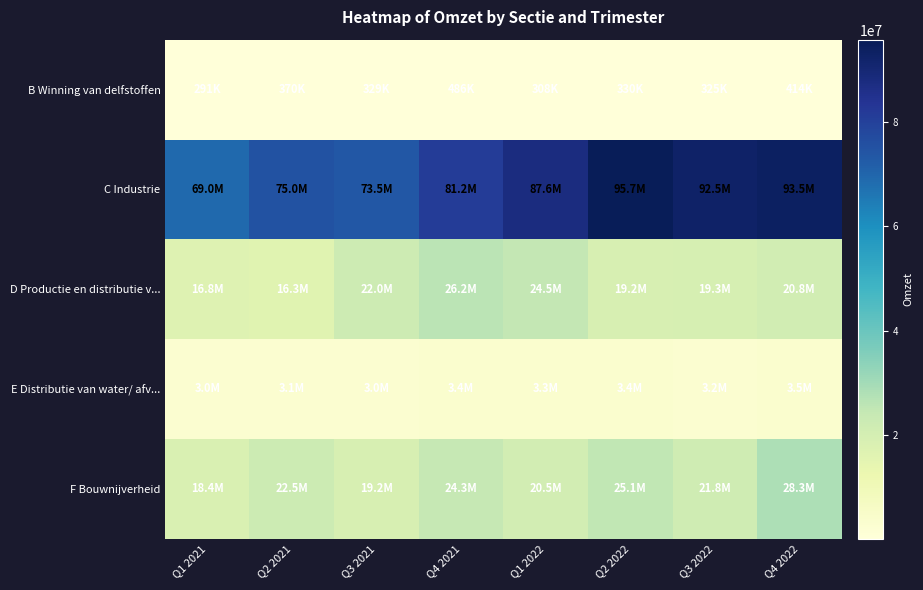

Between Q3 2022 and Q1 2021, which is larger?

Q3 2022